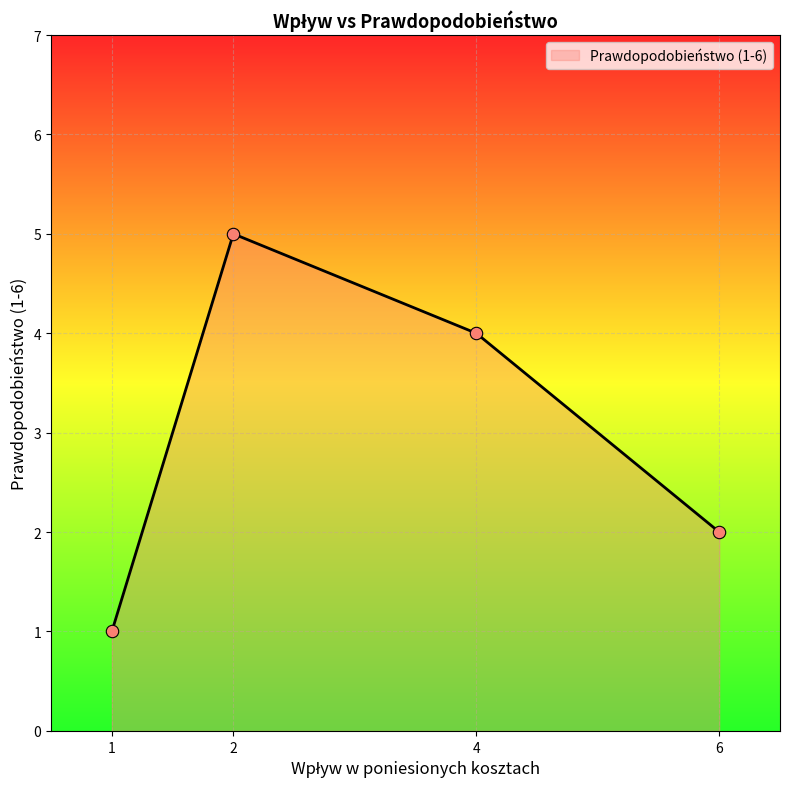

Which has a higher value, 6 or 2?

2